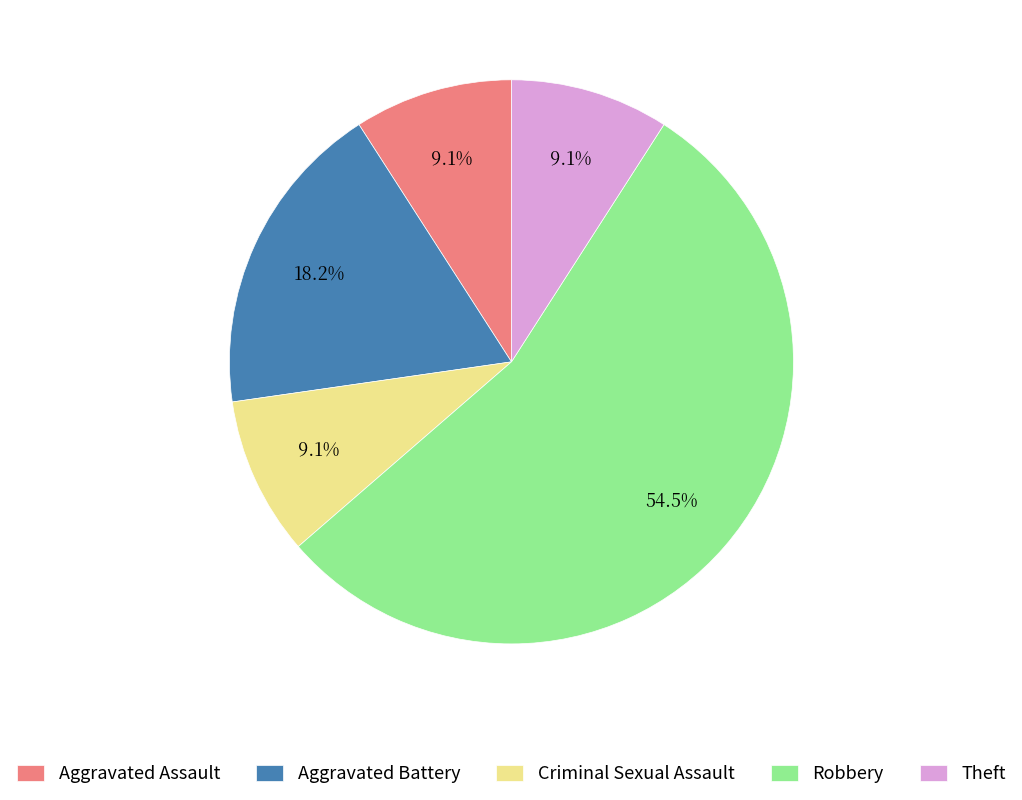

What is the ratio of the value at Robbery to the value at Aggravated Assault?

6.0